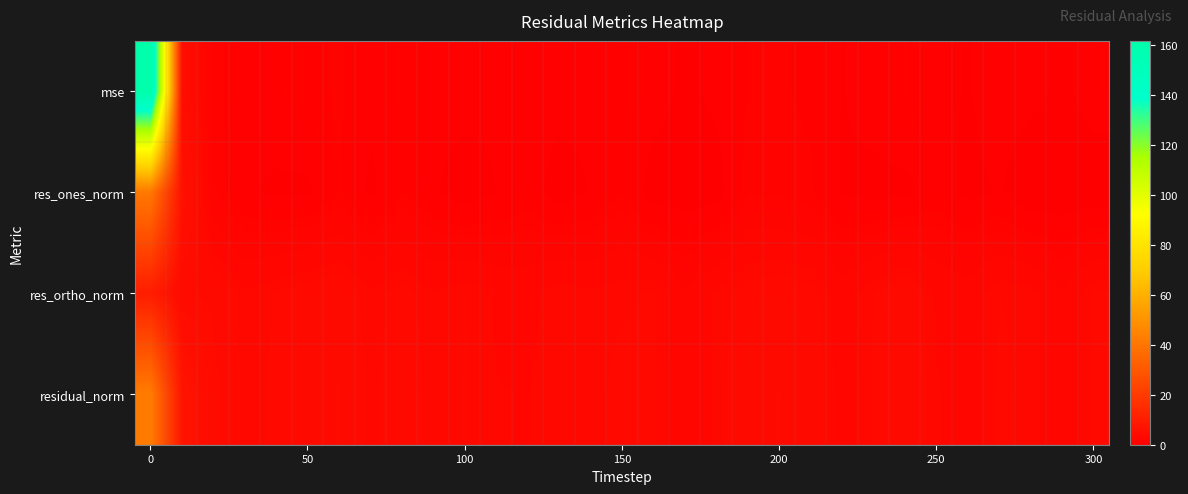

At how many categories does at least one series exceed 31?

1